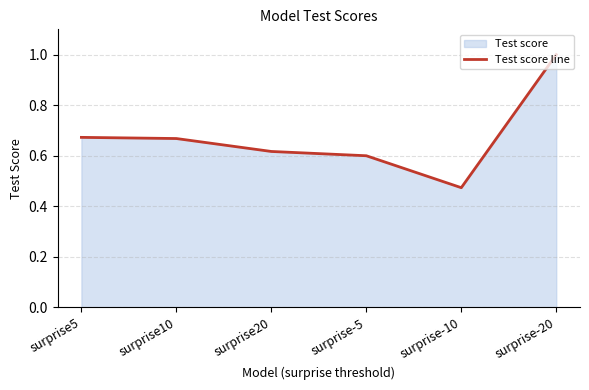

What is the smallest value displayed?

0.5